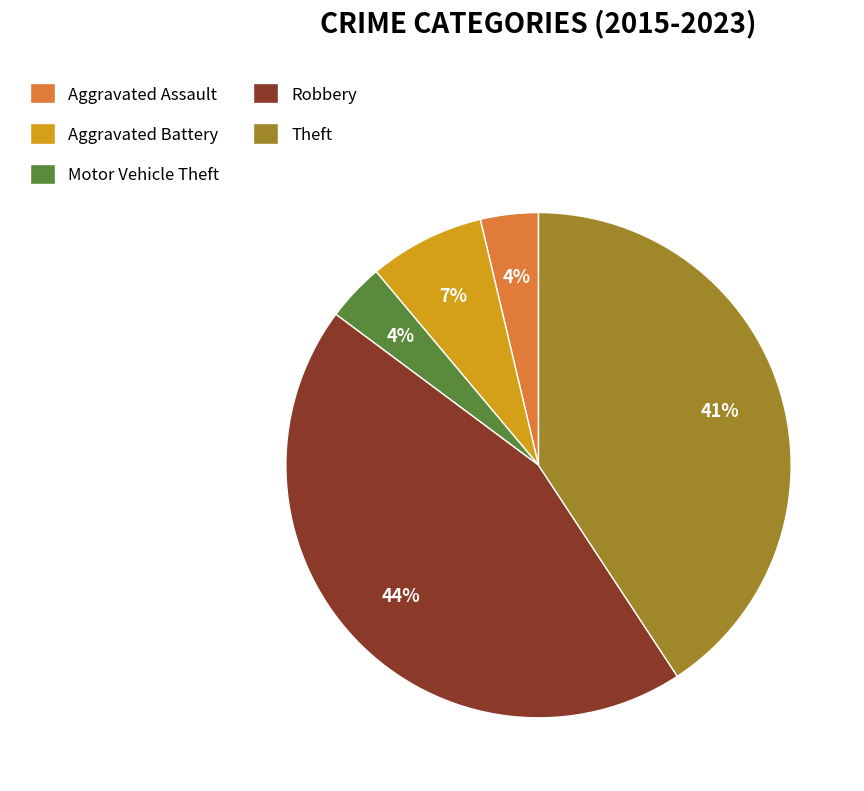

To the nearest percent, what is the combined percentage of Robbery and Aggravated Assault?

48%